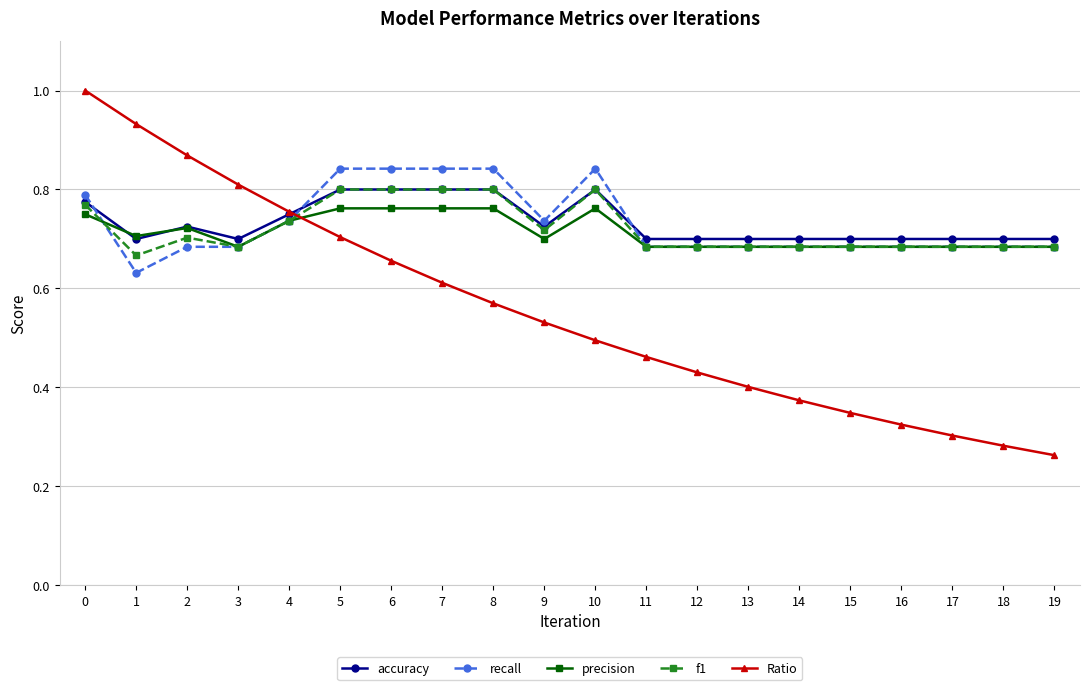

What is the maximum value shown in the chart?

1.0